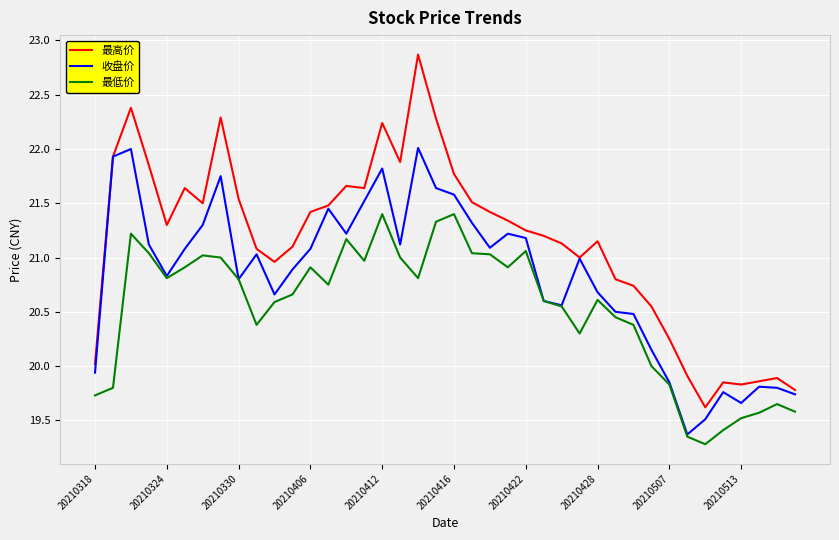

List the series in order of their overall mean, highest first.

最高价, 收盘价, 最低价